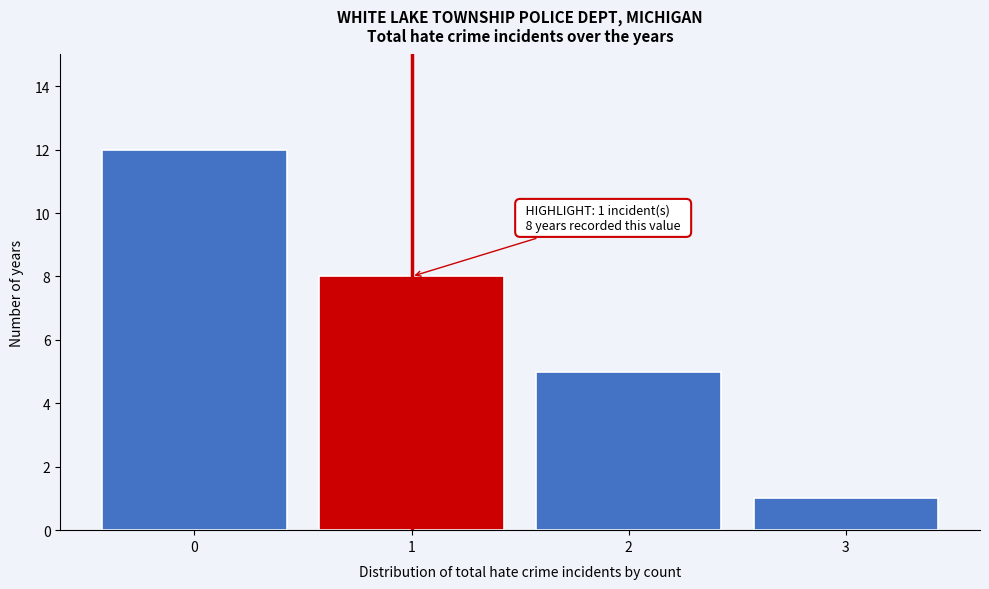

Reading left to right, transcribe all the data shown in this chart.

12	8	5	1